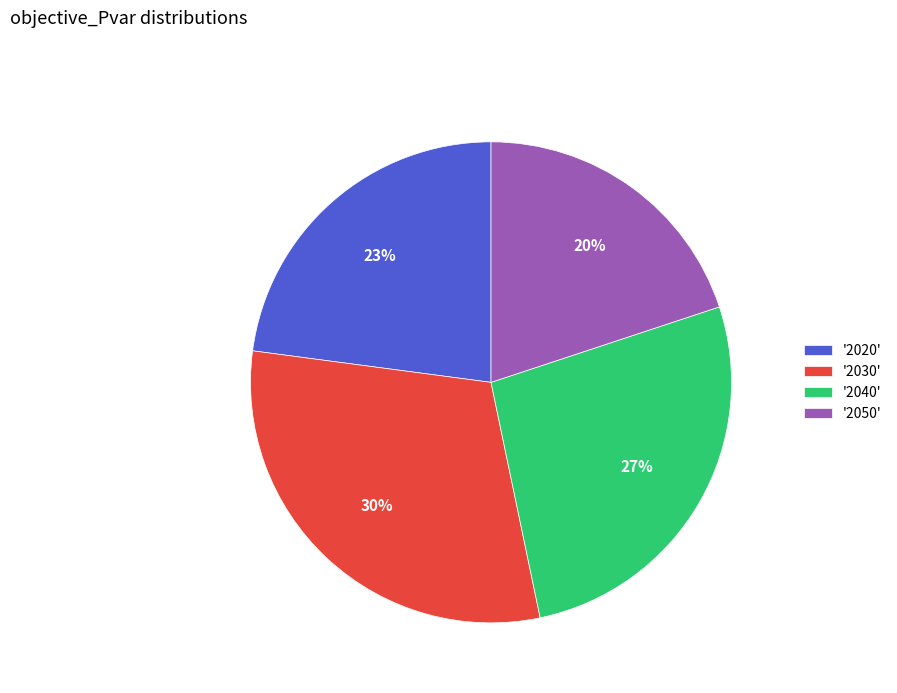

Does any single category account for the majority?

No